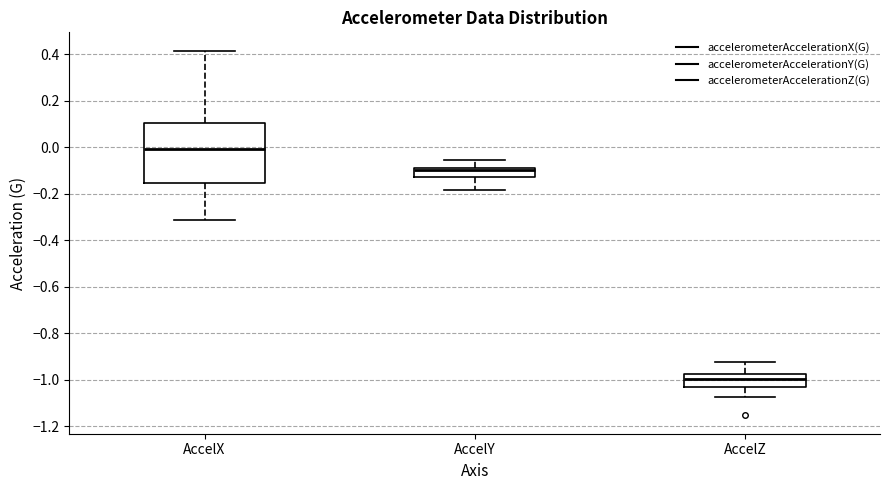

Where does the median line of the box for AccelX sit on the y-axis? The values are not printed on the chart, so give them approximately, as read against the axis.

0.00